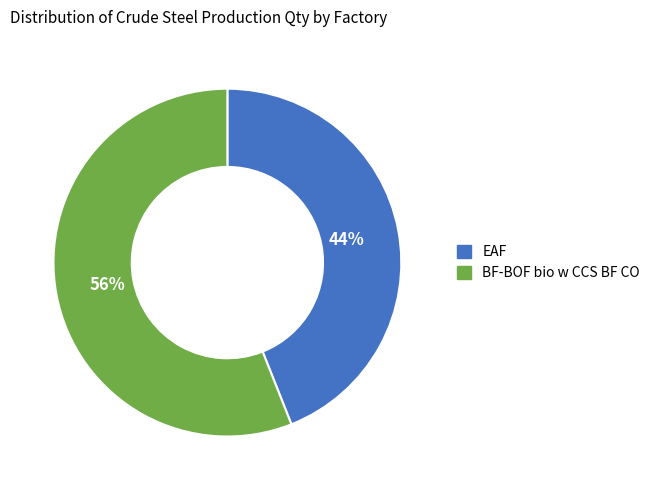

Which category has the biggest portion of the pie?

BF-BOF bio w CCS BF CO